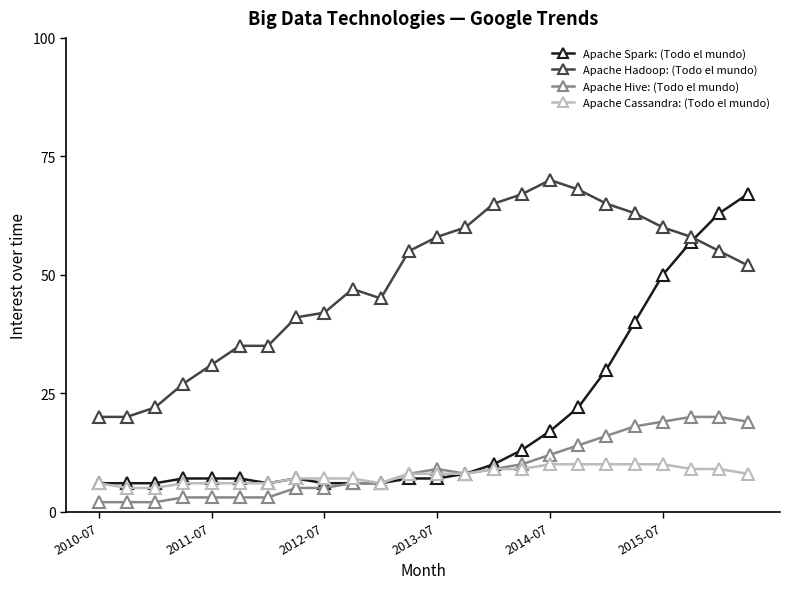

What is the difference between the maximum and minimum values in the Apache Hadoop: (Todo el mundo) series?

50